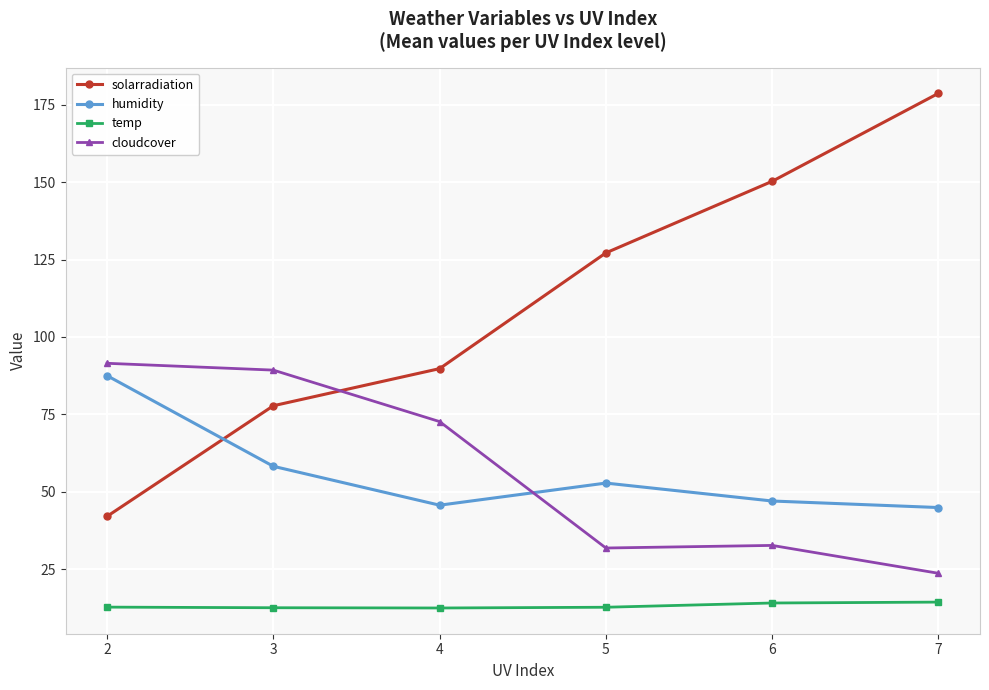

At which category does humidity reach its first local valley?

4